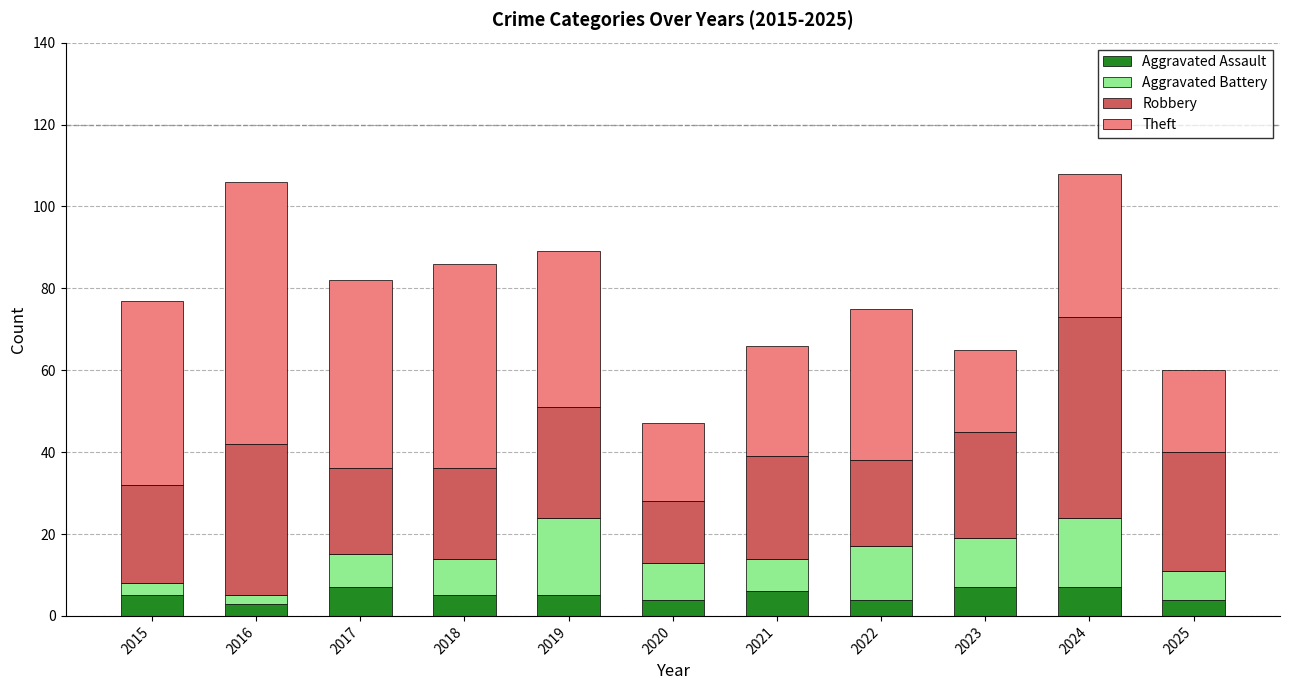

What is the value of the Aggravated Assault bar at the 1st from the left?

5